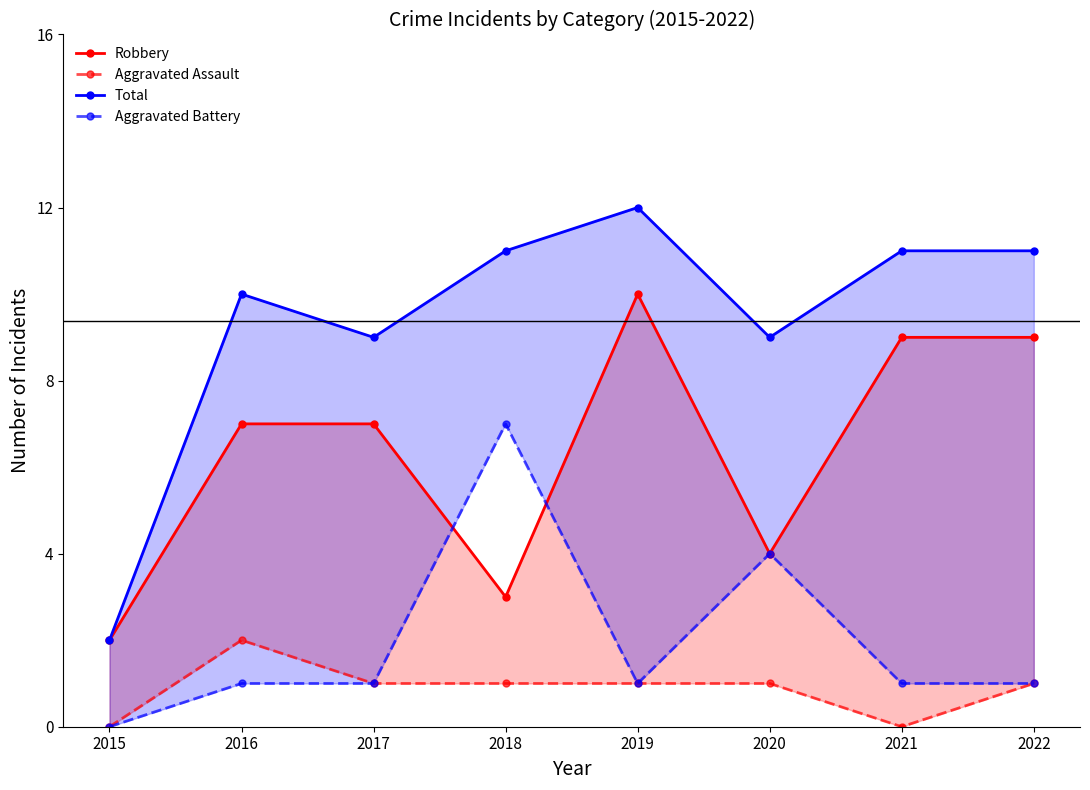

How many values in the Robbery series exceed 7?

3